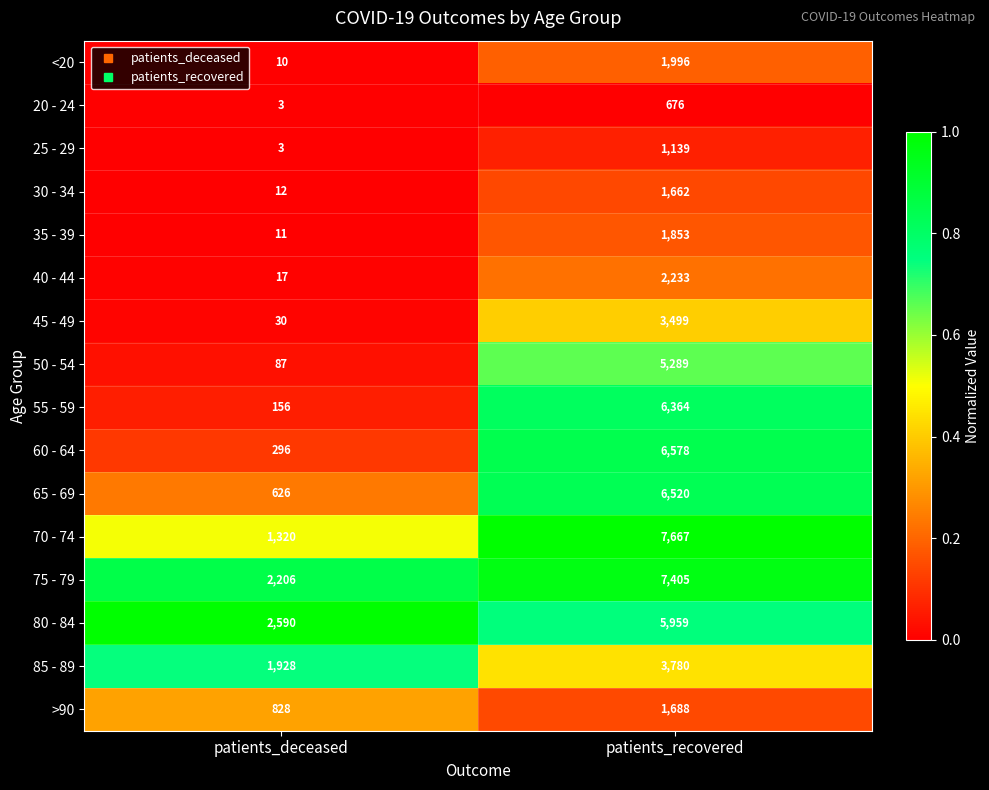

What is the minimum value for 45 - 49?

30